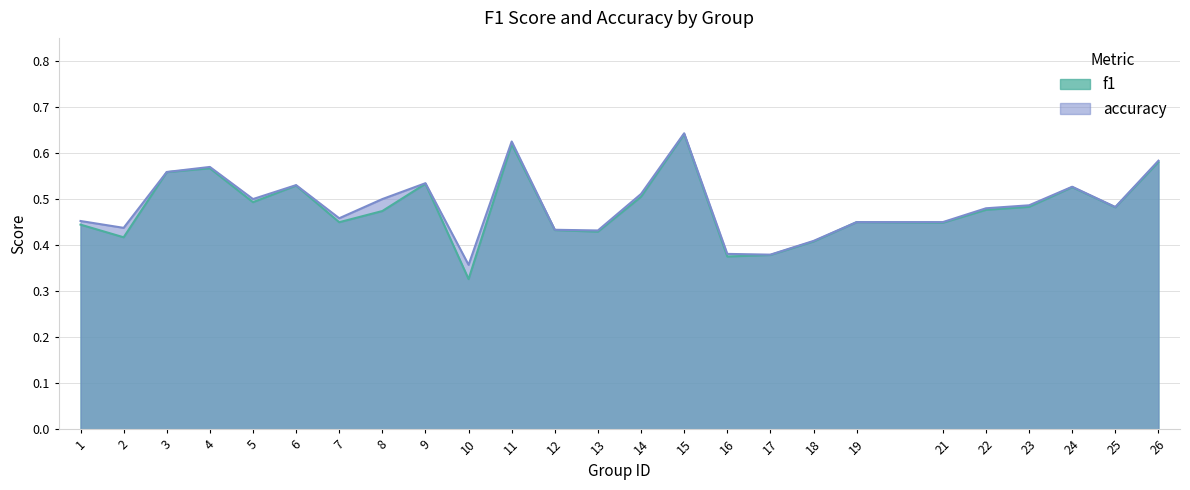

The accuracy series shows 1.0 at 9. True or false?

False